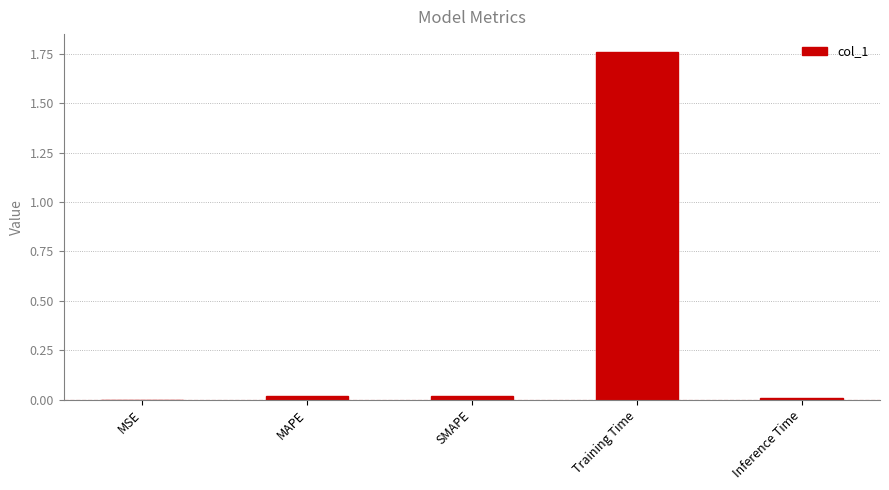

True or false: the data shows 0.0 at Inference Time.

True